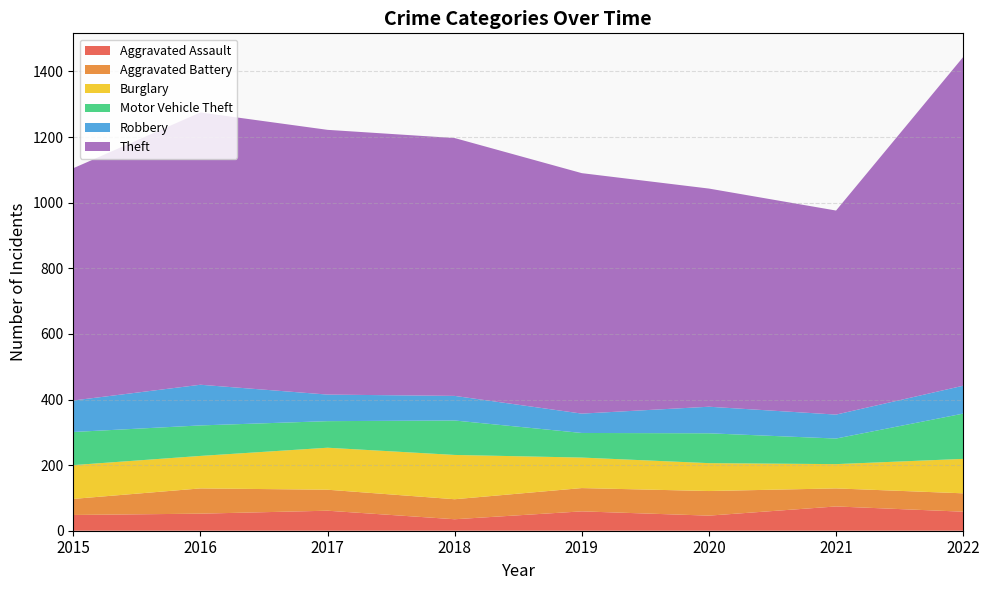

Reading left to right, extract all data points from this chart.

Aggravated Assault: 2015=48	2016=52	2017=61	2018=35	2019=59	2020=46	2021=74	2022=58
Aggravated Battery: 2015=49	2016=77	2017=64	2018=61	2019=71	2020=75	2021=55	2022=56
Burglary: 2015=103	2016=99	2017=128	2018=135	2019=93	2020=85	2021=74	2022=105
Motor Vehicle Theft: 2015=101	2016=93	2017=81	2018=105	2019=75	2020=91	2021=78	2022=138
Robbery: 2015=96	2016=124	2017=81	2018=75	2019=59	2020=81	2021=73	2022=85
Theft: 2015=708	2016=830	2017=807	2018=786	2019=733	2020=665	2021=622	2022=1002